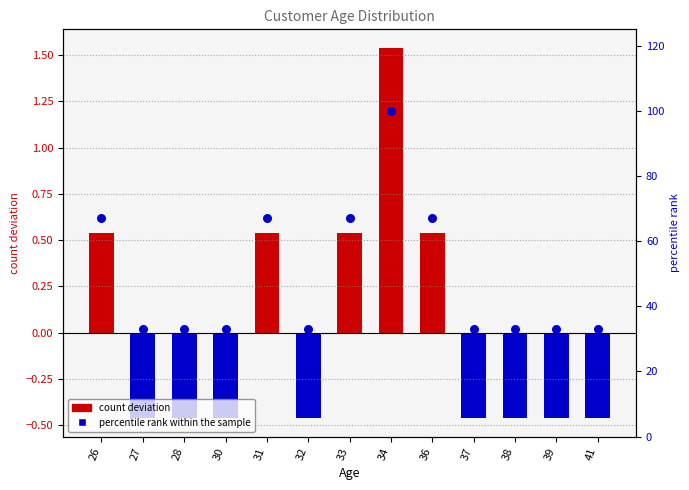

Approximately how many times larger is the value at 30 compared to 37?

1.0